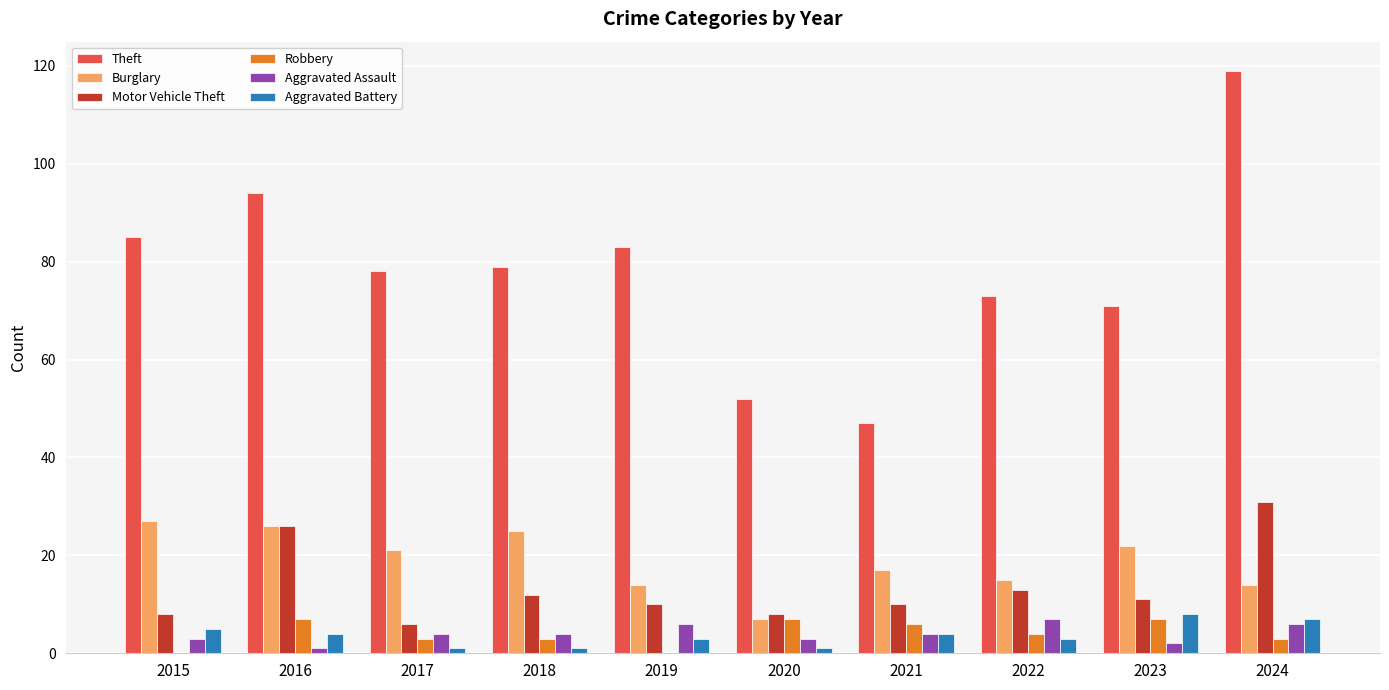

Reading left to right, transcribe all the data shown in this chart.

Theft: 85	94	78	79	83	52	47	73	71	119
Burglary: 27	26	21	25	14	7	17	15	22	14
Motor Vehicle Theft: 8	26	6	12	10	8	10	13	11	31
Robbery: 0	7	3	3	0	7	6	4	7	3
Aggravated Assault: 3	1	4	4	6	3	4	7	2	6
Aggravated Battery: 5	4	1	1	3	1	4	3	8	7